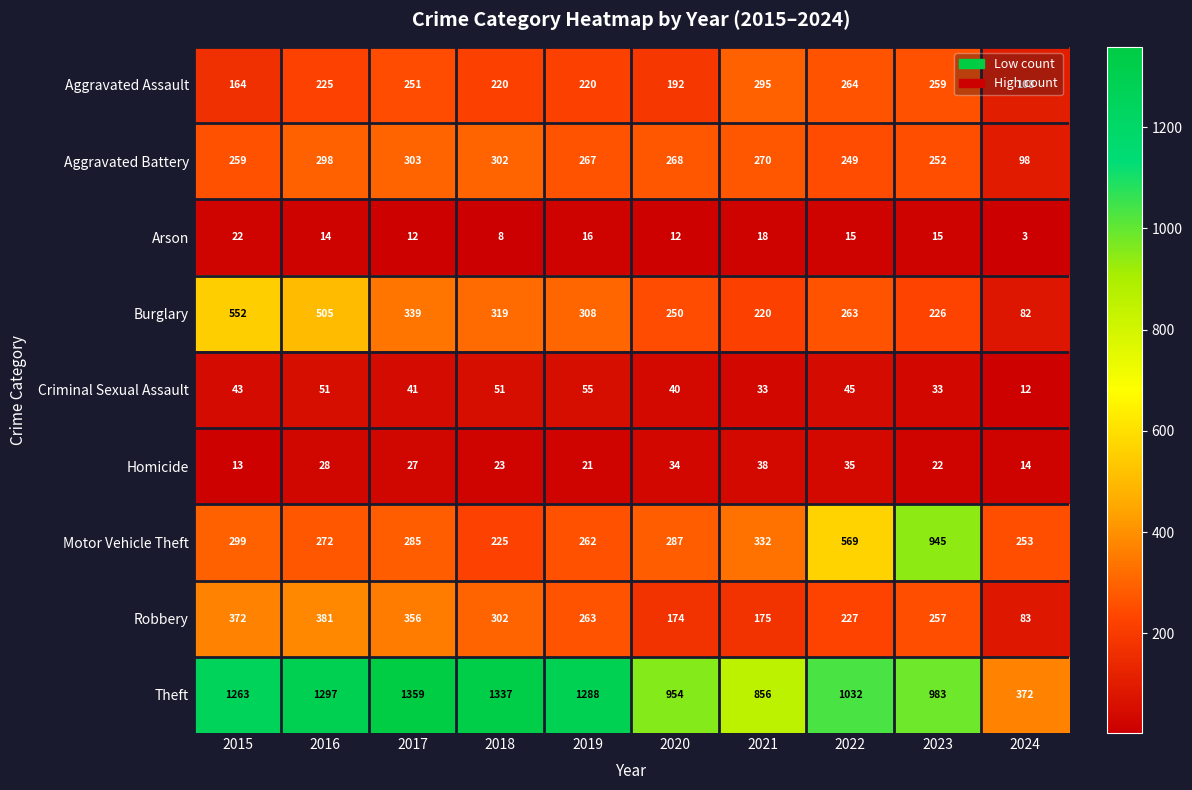

Is it true that Robbery equals 381 at 2016?

True